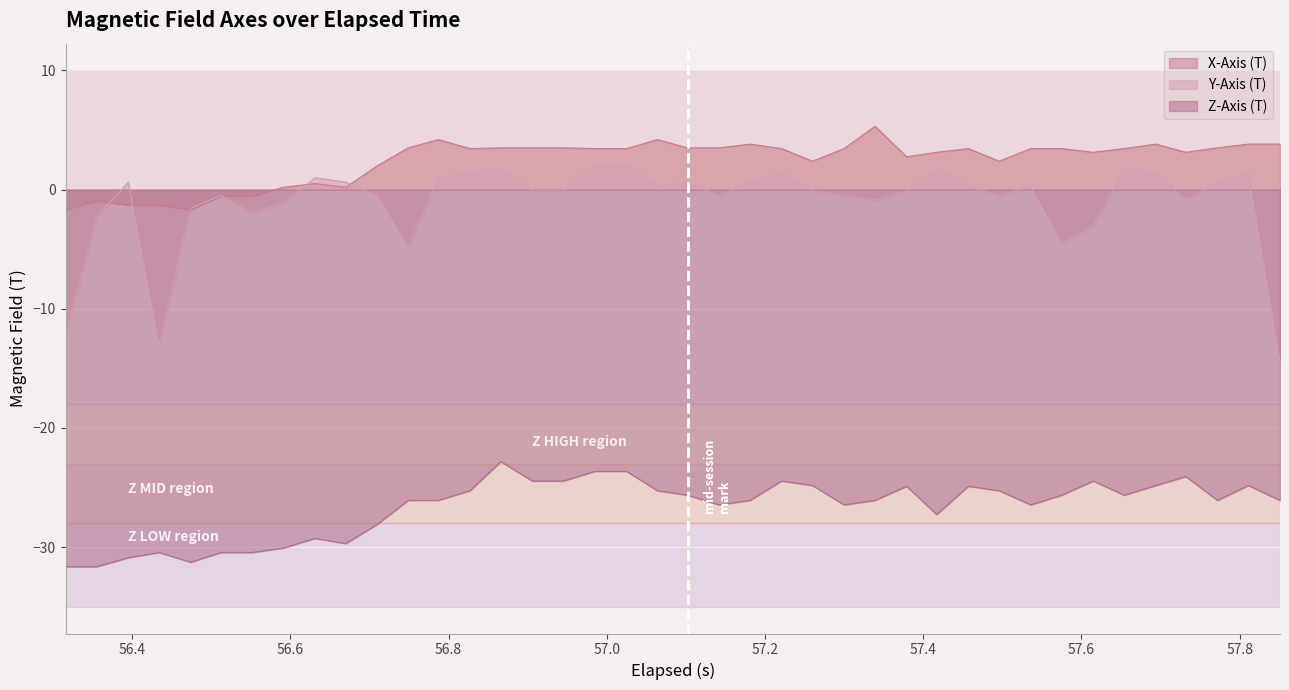

What is the difference between the maximum and minimum values in the X-Axis (T) series?

7.0